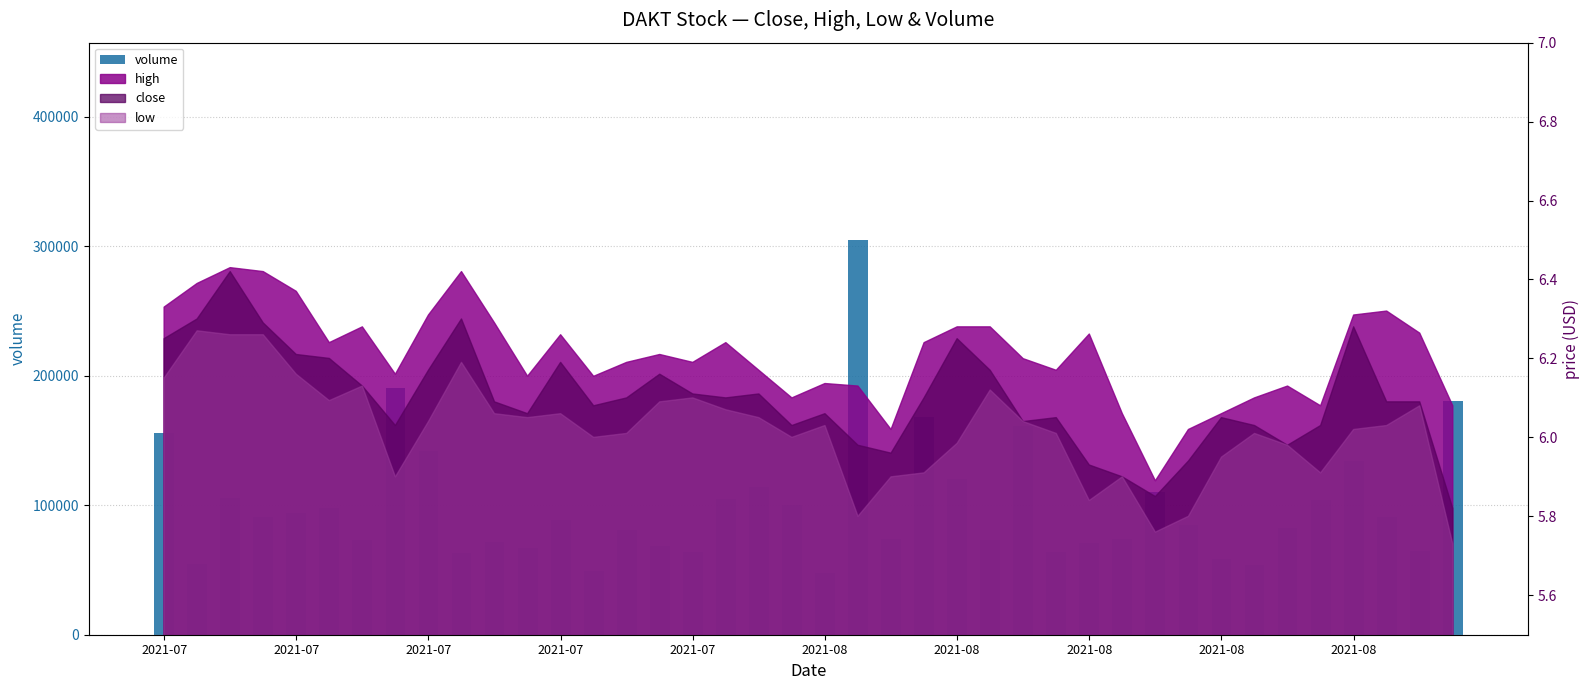

Which category has the highest value across all series?

21